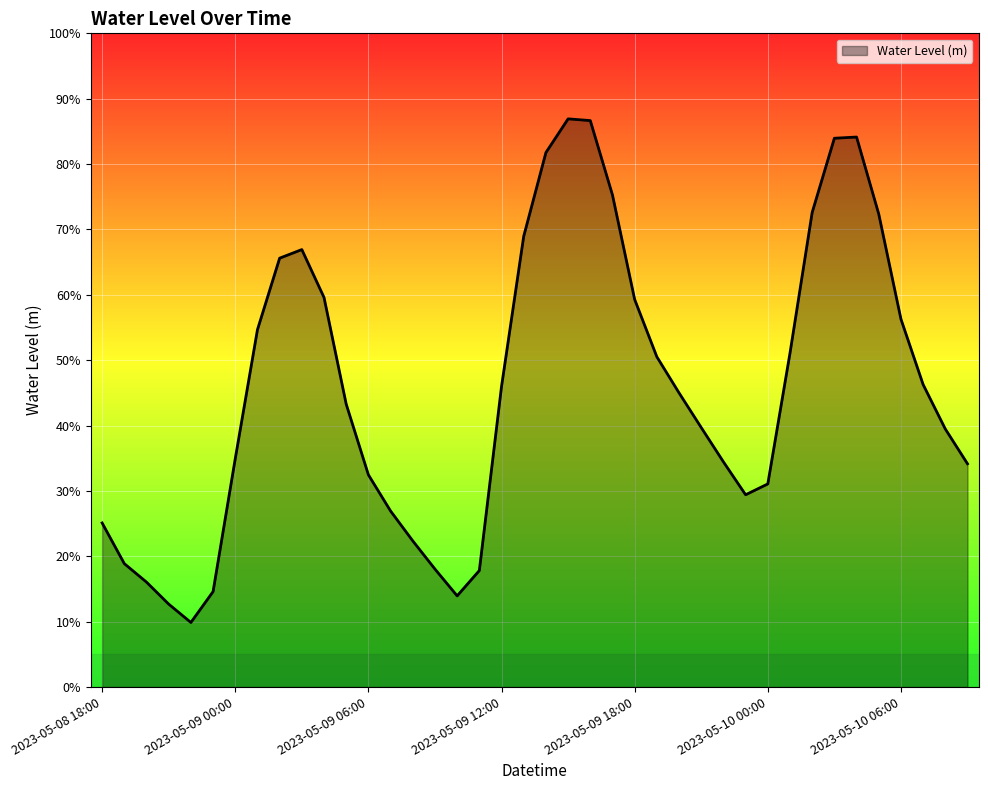

List the labels in order of value, largest first.

2023-05-09 15:00, 2023-05-09 16:00, 2023-05-10 04:00, 2023-05-10 03:00, 2023-05-09 14:00, 2023-05-09 17:00, 2023-05-10 02:00, 2023-05-10 05:00, 2023-05-09 13:00, 2023-05-09 03:00, 2023-05-09 02:00, 2023-05-09 04:00, 2023-05-09 18:00, 2023-05-10 06:00, 2023-05-09 01:00, 2023-05-10 01:00, 2023-05-09 19:00, 2023-05-10 07:00, 2023-05-09 12:00, 2023-05-09 20:00, 2023-05-09 05:00, 2023-05-09 21:00, 2023-05-10 08:00, 2023-05-09 00:00, 2023-05-09 22:00, 2023-05-10 09:00, 2023-05-09 06:00, 2023-05-10 00:00, 2023-05-09 23:00, 2023-05-09 07:00, 2023-05-08 18:00, 2023-05-09 08:00, 2023-05-08 19:00, 2023-05-09 09:00, 2023-05-09 11:00, 2023-05-08 20:00, 2023-05-08 23:00, 2023-05-09 10:00, 2023-05-08 21:00, 2023-05-08 22:00